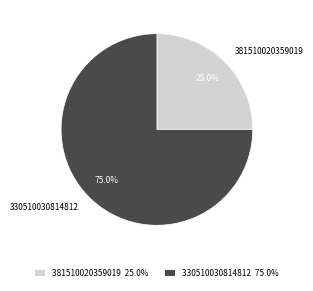

What percentage is the 381510020359019 slice, to the nearest percent?

25%